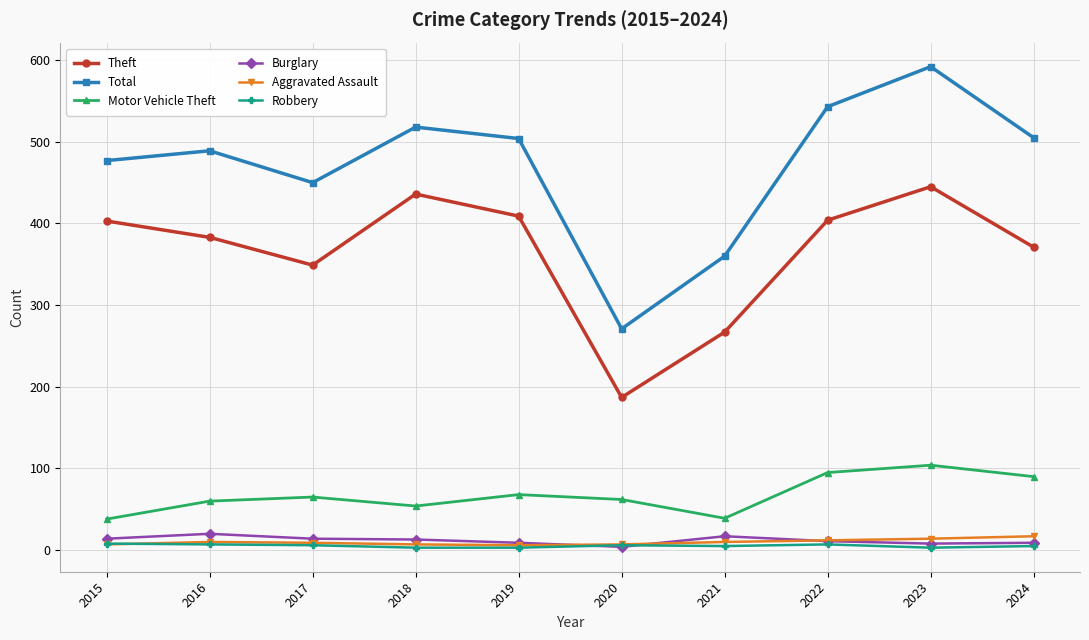

True or false: Motor Vehicle Theft has more than 1 points higher than both neighbors.

True